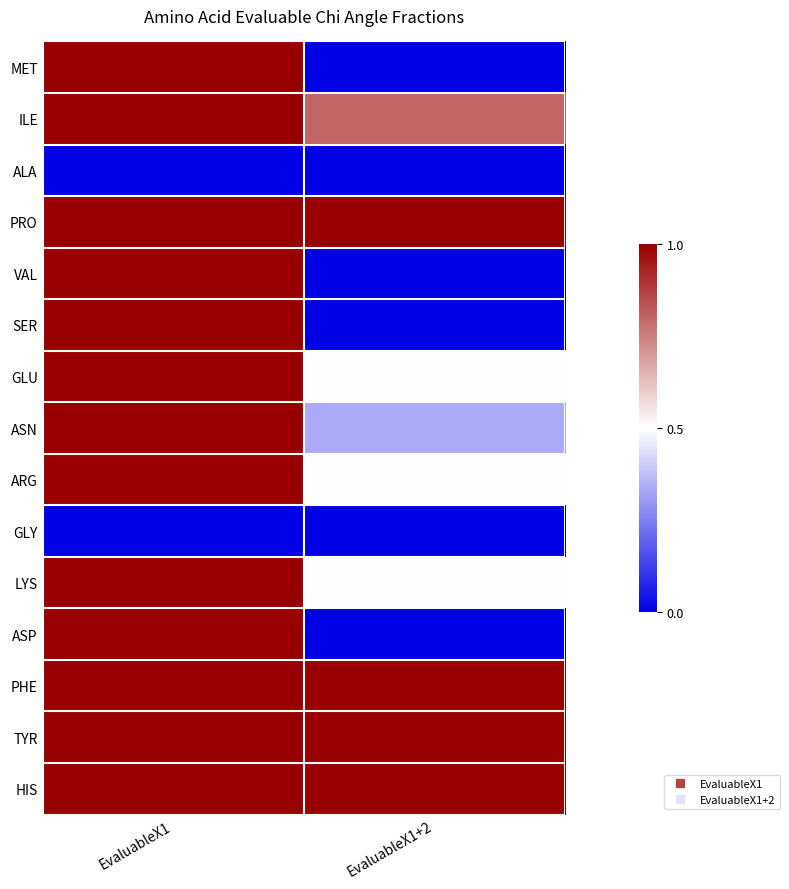

List the series in order of their peak value, lowest first.

ALA, GLY, MET, ILE, PRO, VAL, SER, GLU, ASN, ARG, LYS, ASP, PHE, TYR, HIS